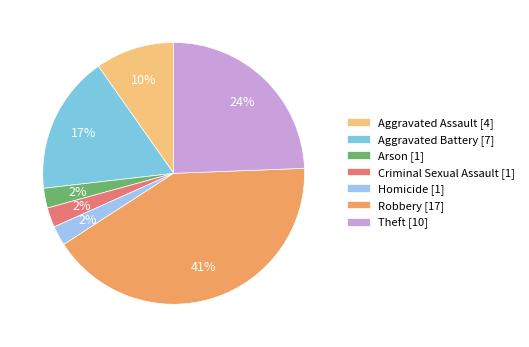

Between Robbery [17] and Arson [1], which is larger?

Robbery [17]